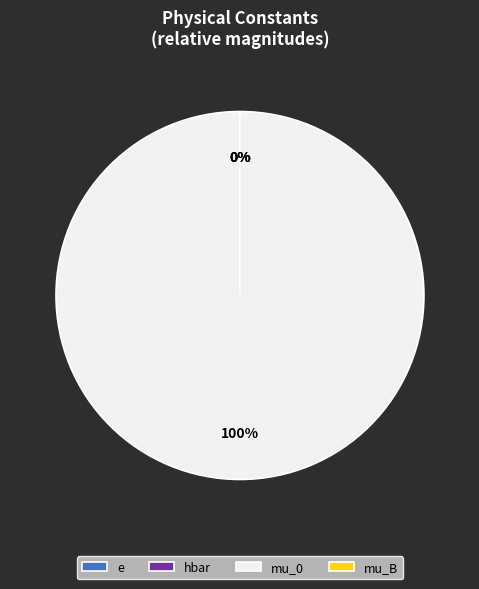

Which slice is the largest?

mu_0